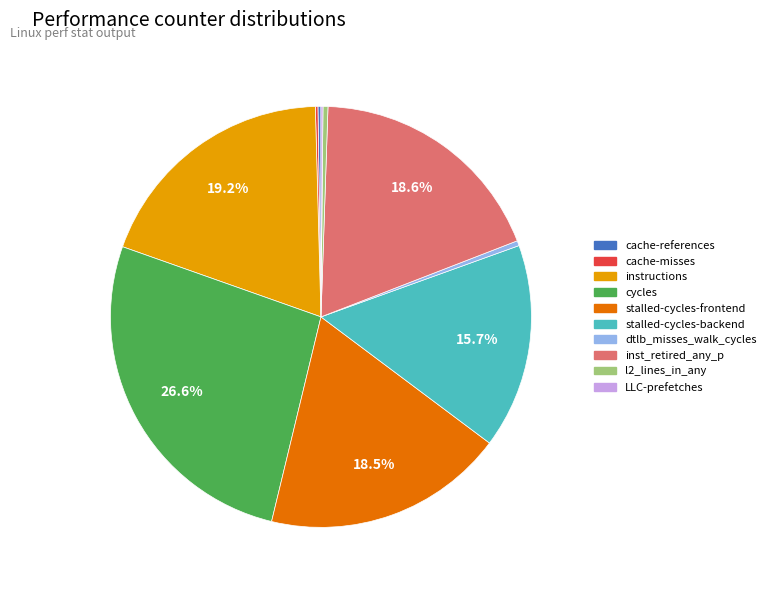

True or false: stalled-cycles-backend accounts for 10% of the total.

False